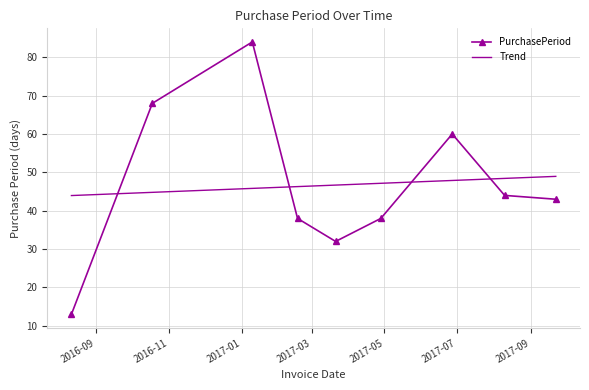

What is the greatest value displayed?

84.0